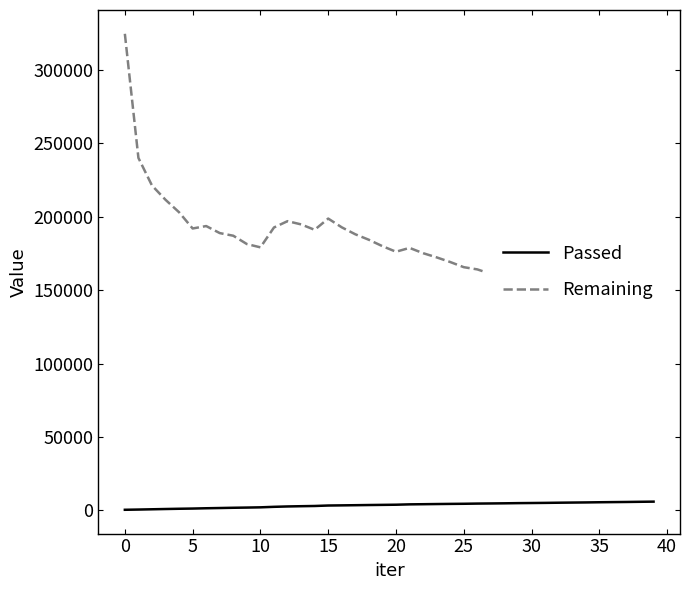

List the series in order of their overall mean, highest first.

Remaining, Passed